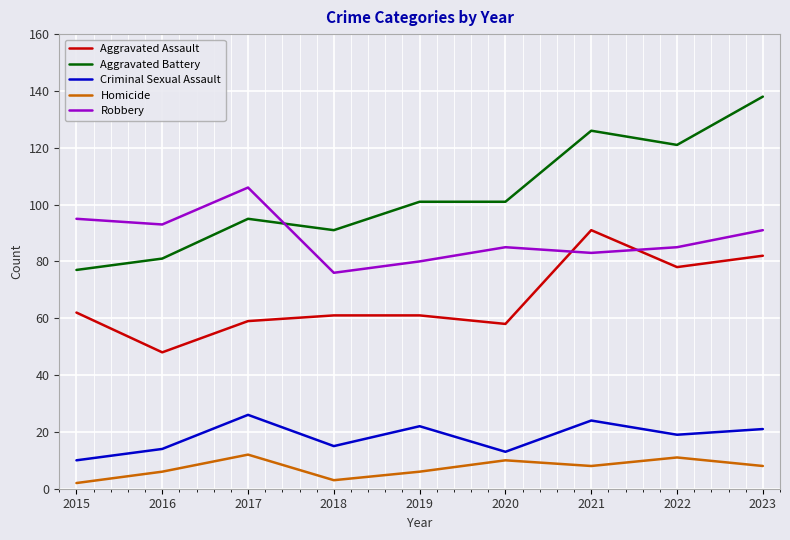

Count the number of categories in the chart.

9